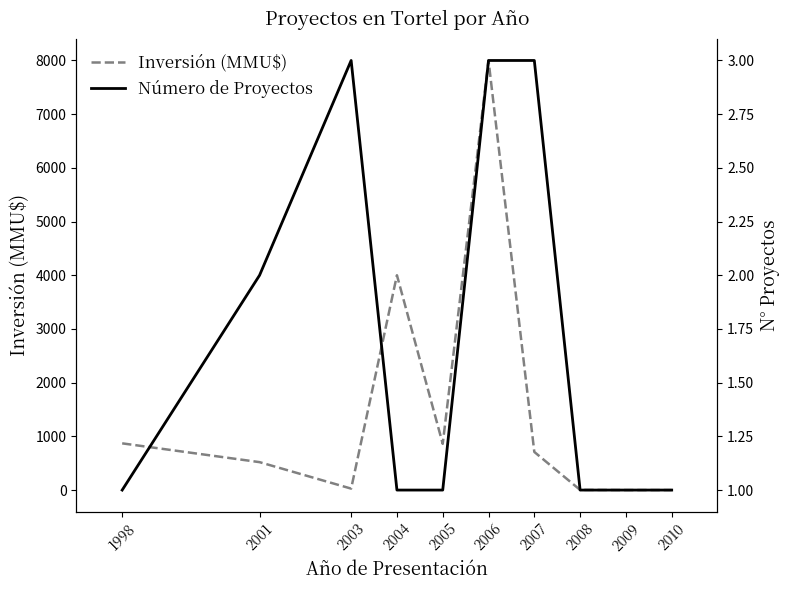

Reading left to right, what are all the values shown in this chart?

Inversión (MMU$): 870.0	520.0	27.0	4000.0	861.0	8000.0	710.0	3.2	0.0	0.0
Número de Proyectos: 1.0	2.0	3.0	1.0	1.0	3.0	3.0	1.0	1.0	1.0